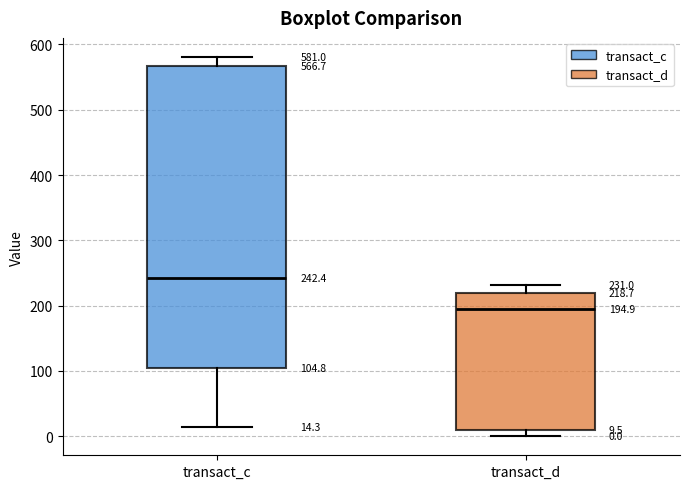

Comparing the boxes themselves (not the whiskers), which one is the tallest?

transact_c